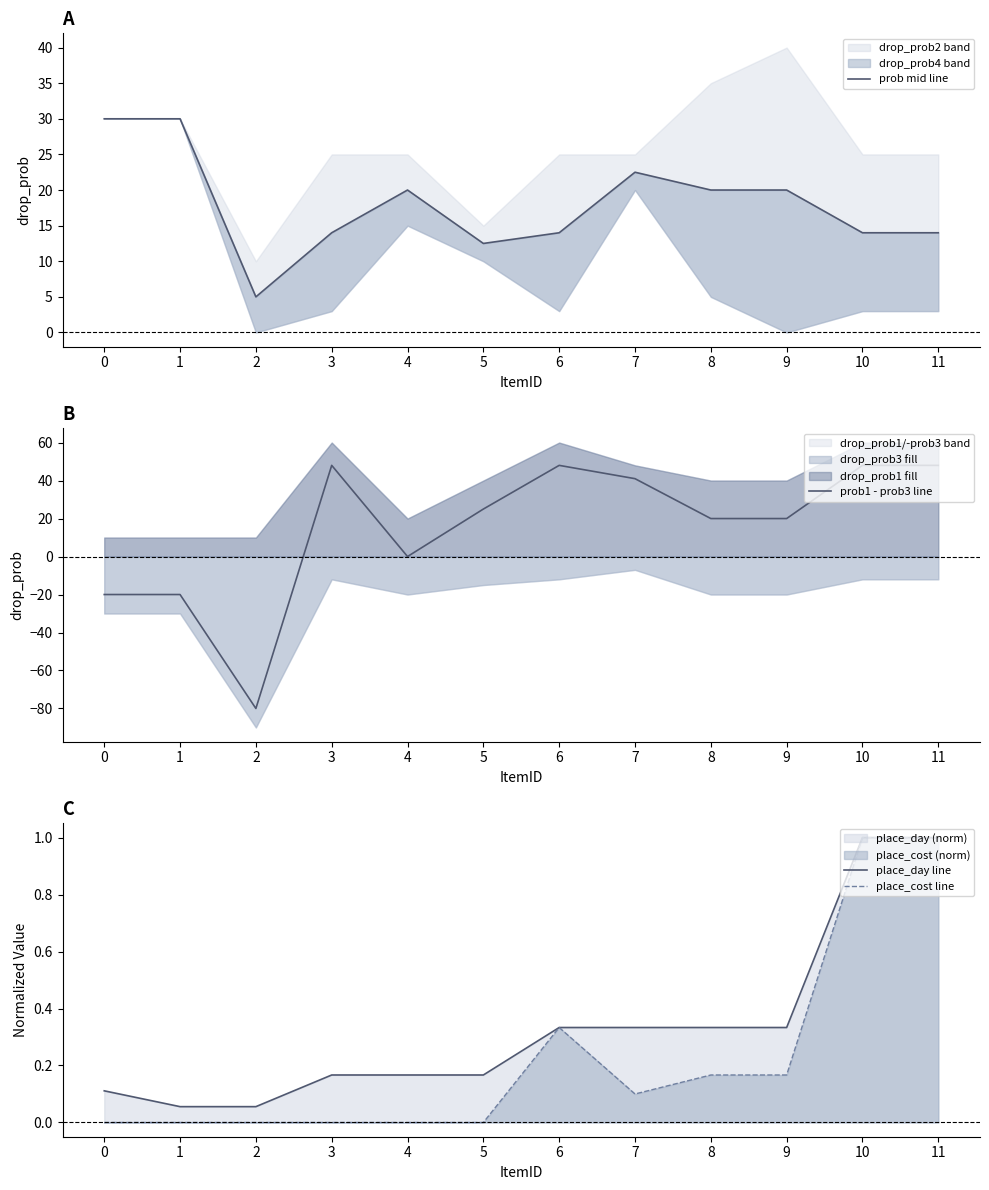

Which series has the widest spread of values?

prob1 - prob3 line